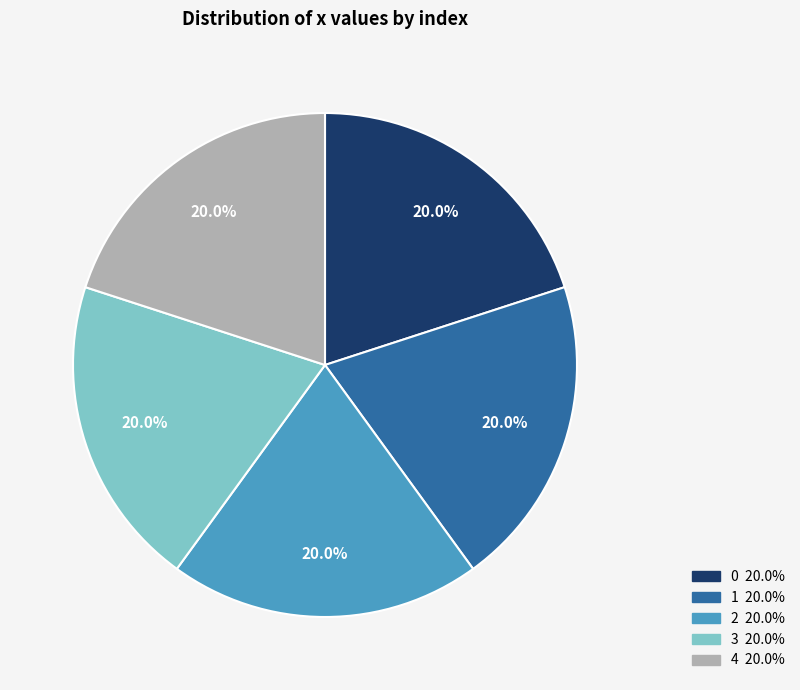

How many segments does this pie chart have?

5